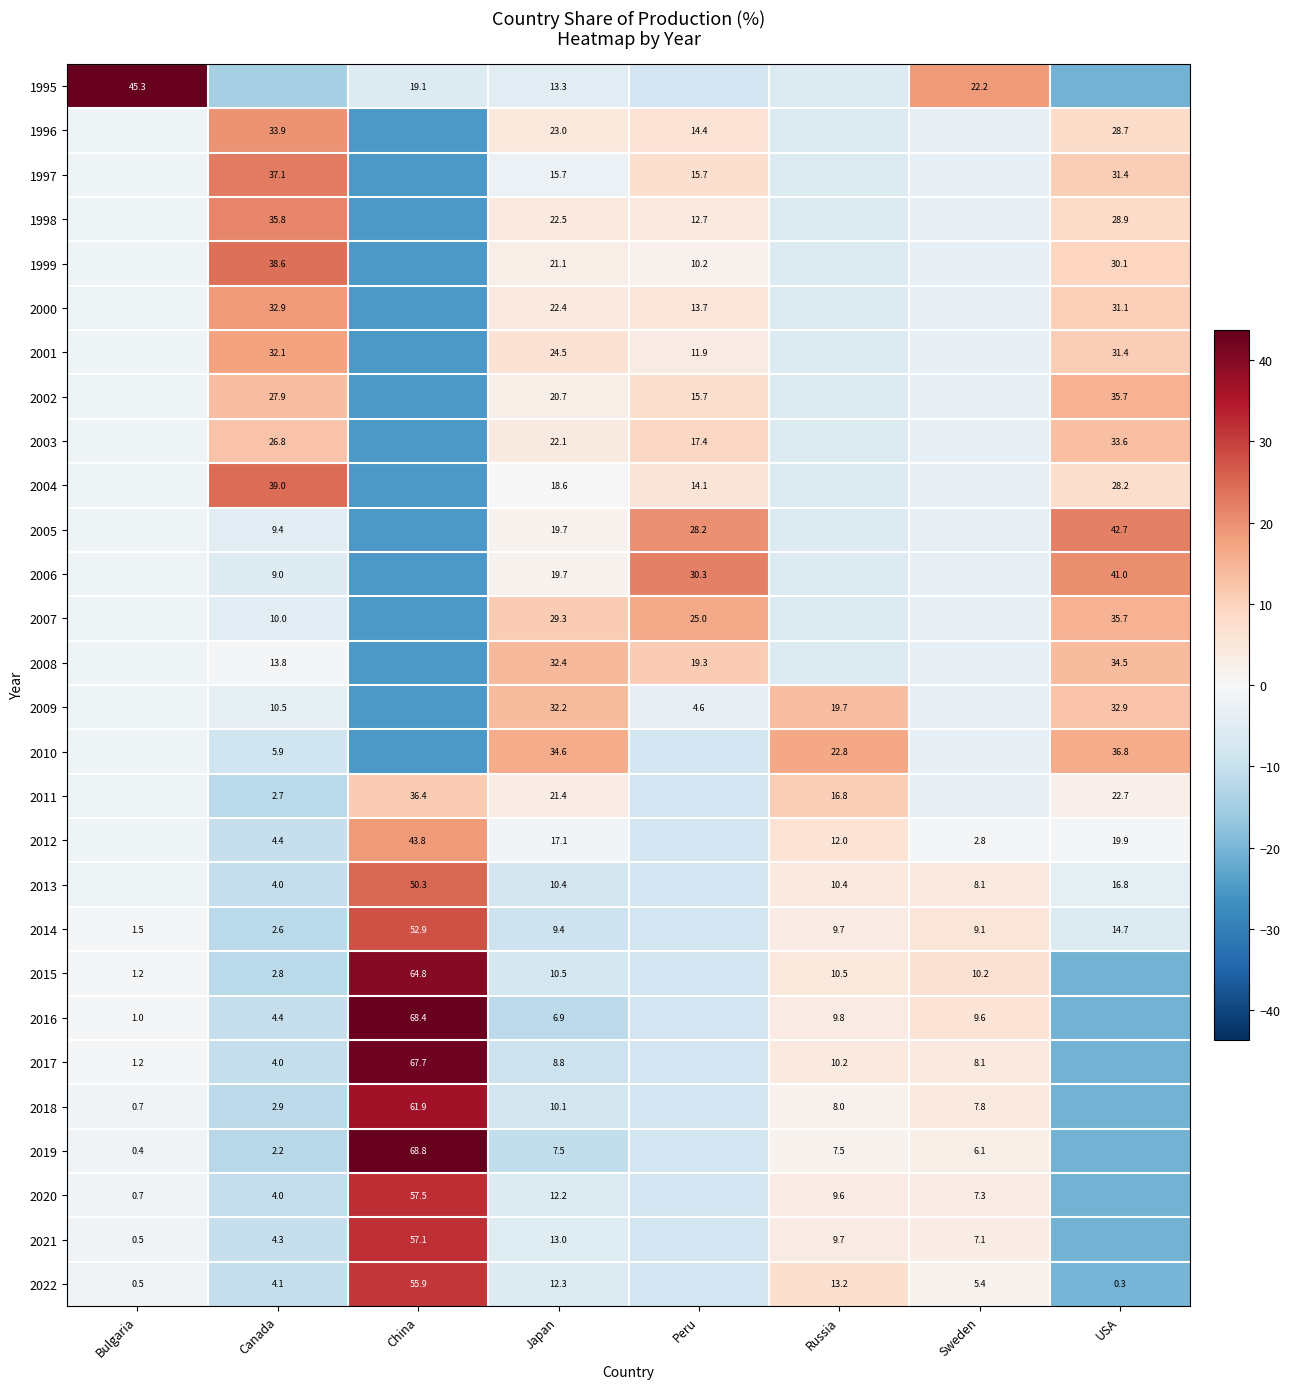

True or false: 2022 has a value of -8.3 at Peru.

True